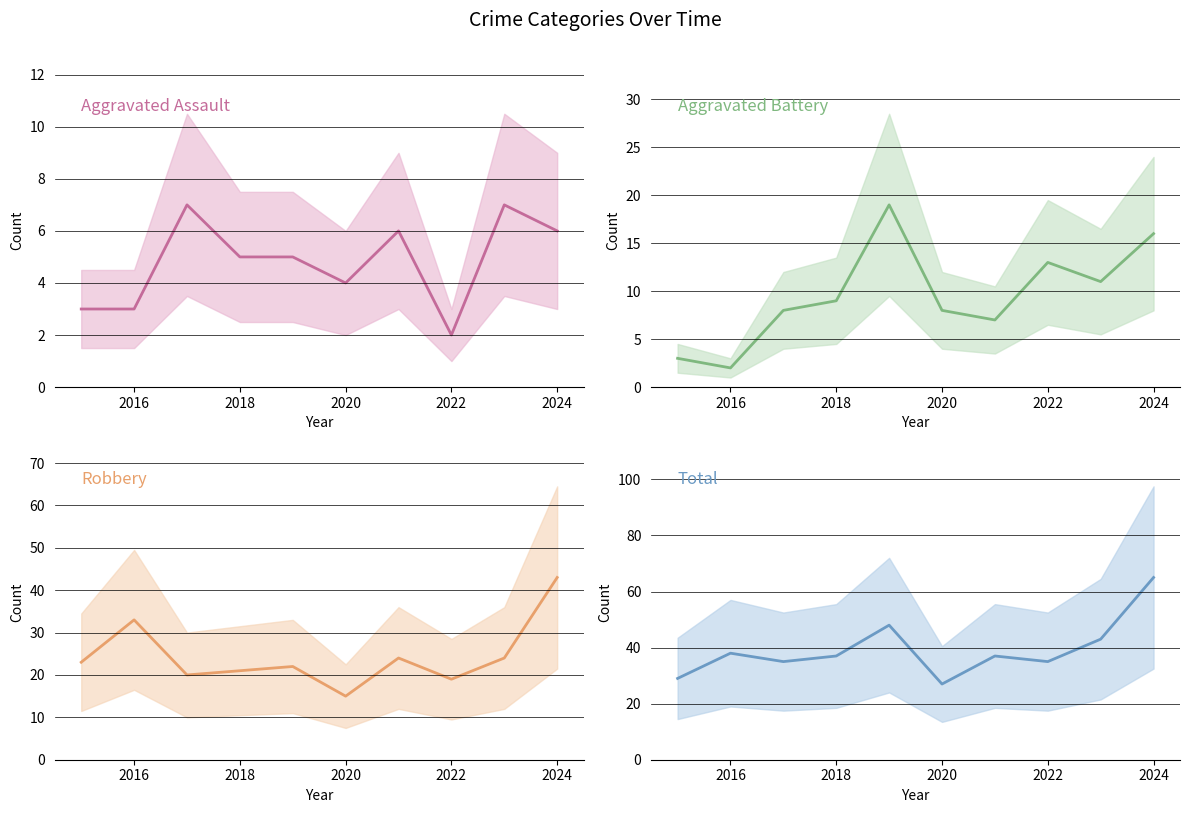

Where is the first local minimum for Aggravated Battery?

2016